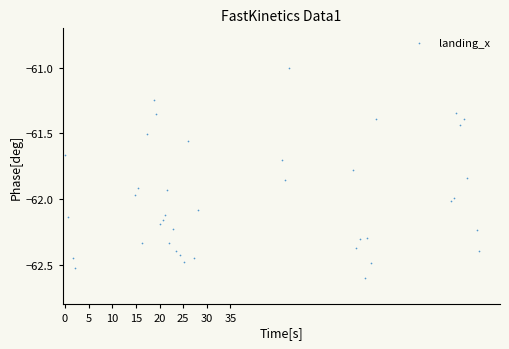

What is the range of Y values (max minus min)?

1.6